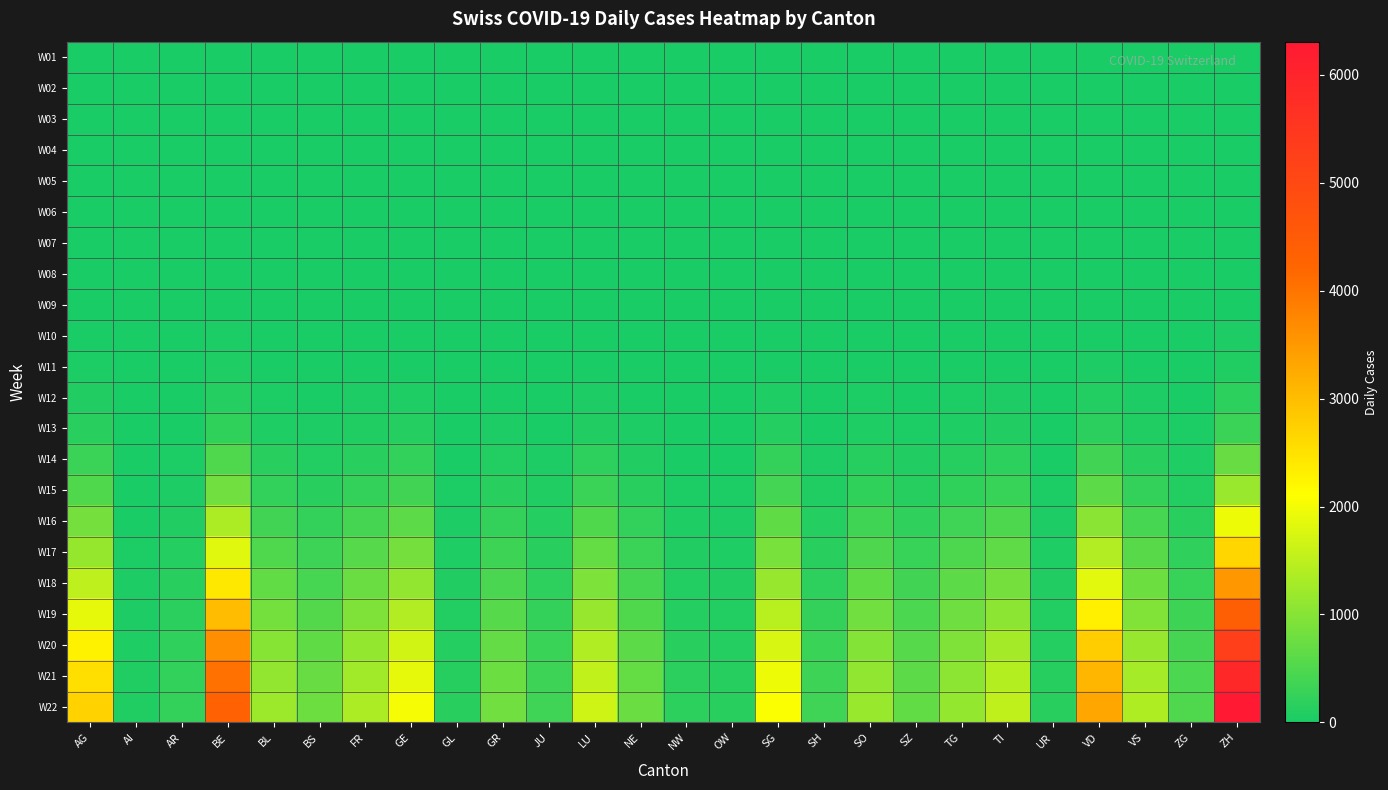

What is the greatest value displayed?

6306